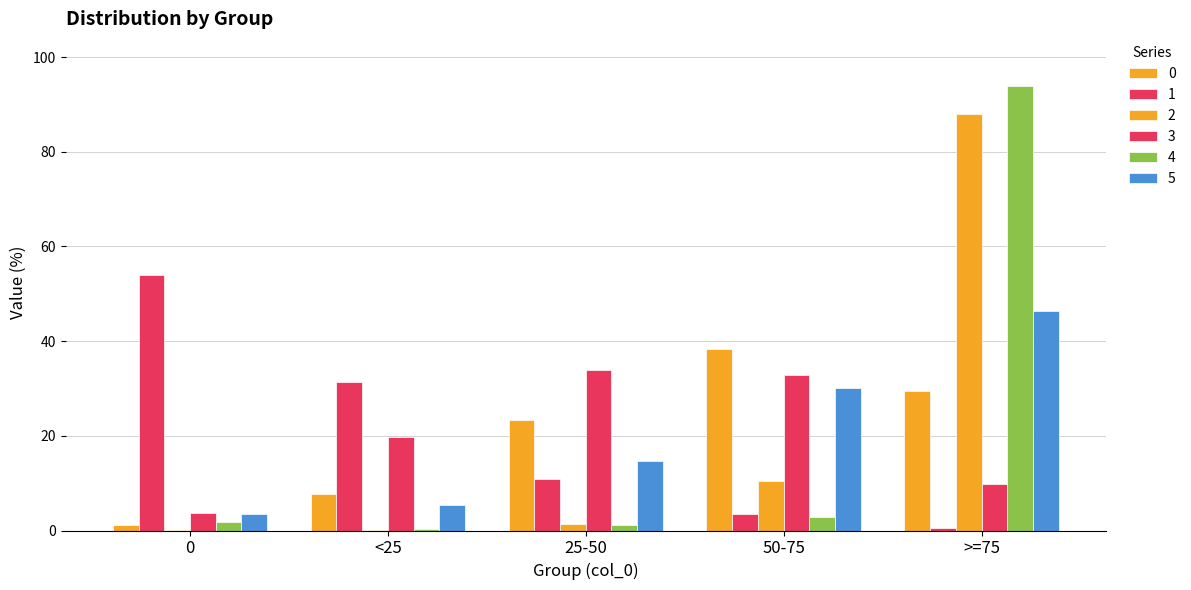

True or false: 3 has a value of 3.6 at 0.

True